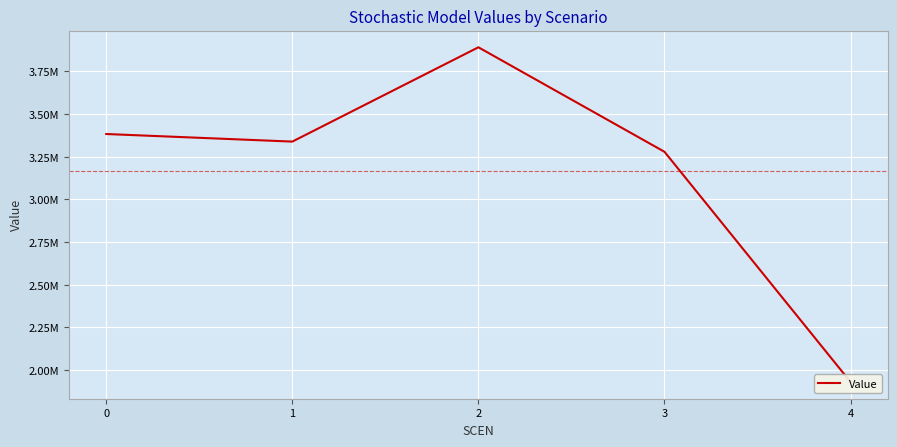

Reading right to left, extract all data points from this chart.

4=1930208.9	3=3279034.8	2=3891357.5	1=3338773.0	0=3383201.5